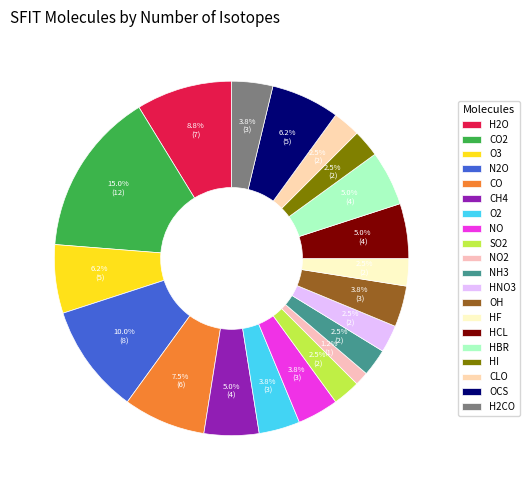

To the nearest percent, what portion does CH4 represent?

5%